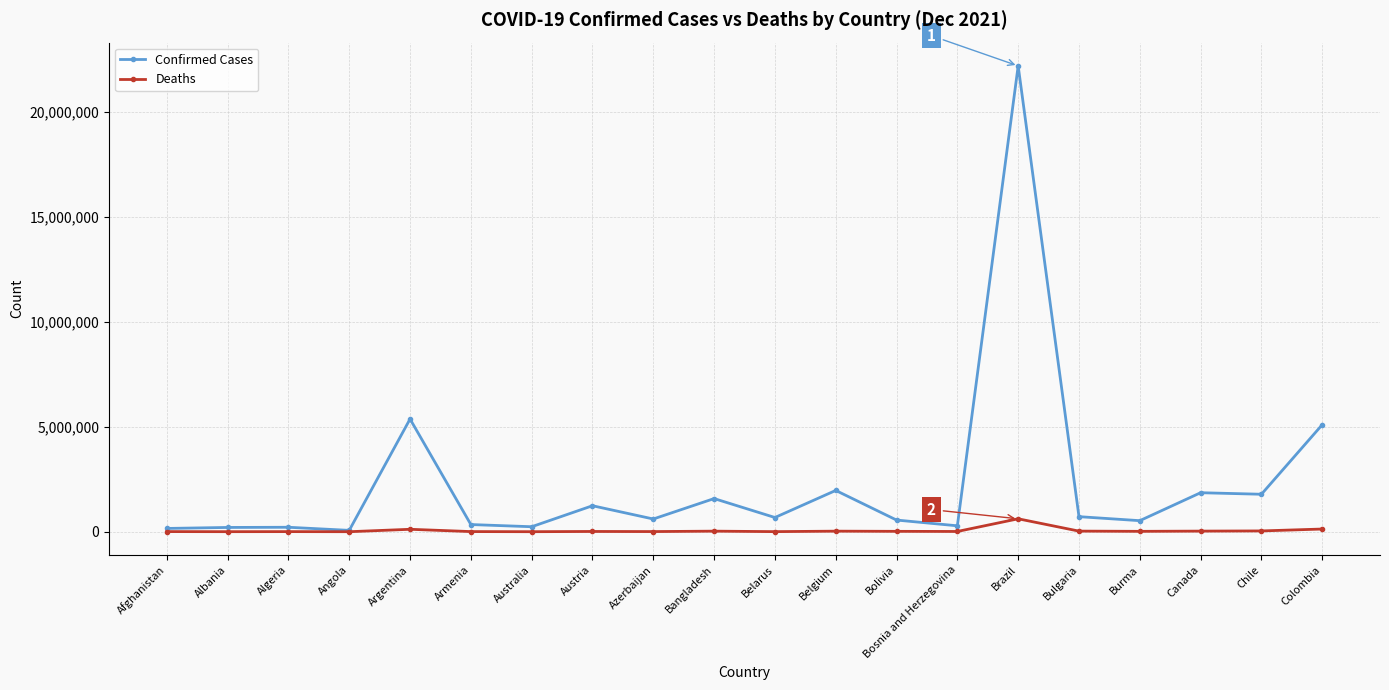

Which series has the largest range (max minus min)?

Confirmed Cases